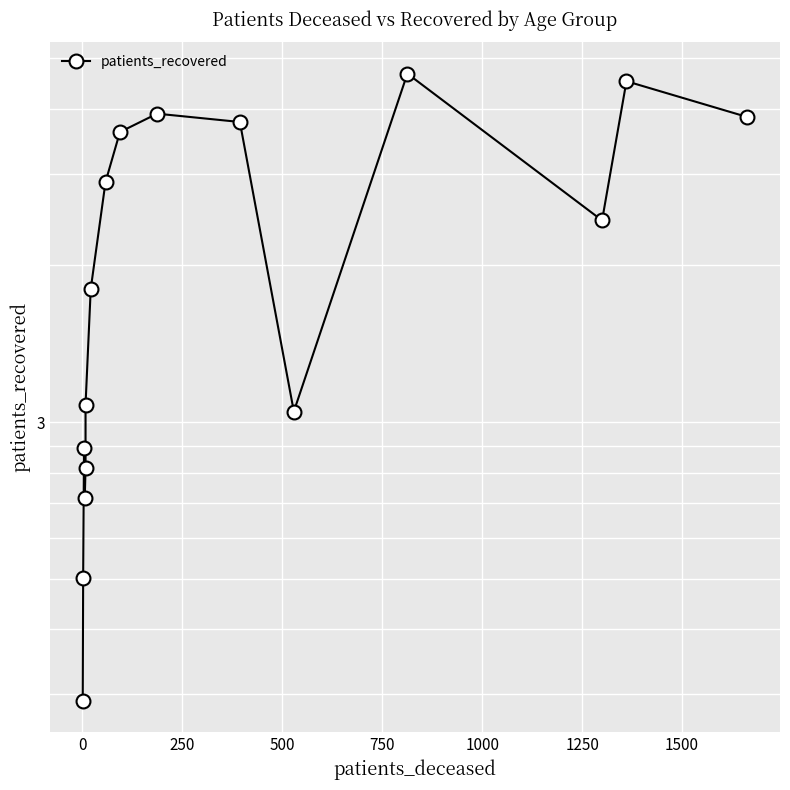

How many lines are shown in the chart?

1